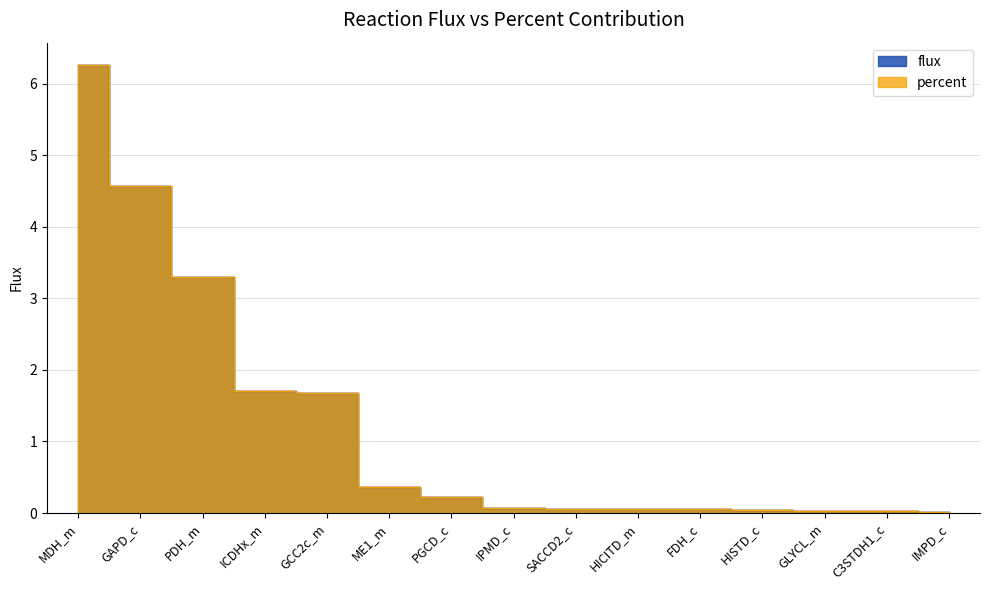

At which label does percent reach its peak?

MDH_m